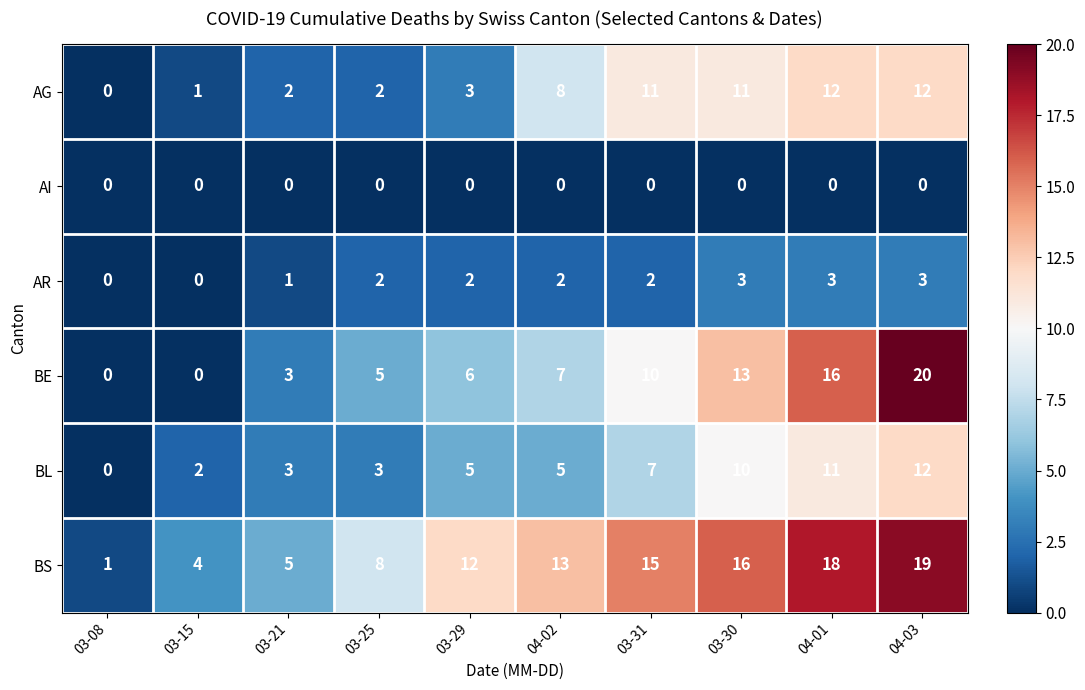

At which category is the sum across all series the highest?

04-03